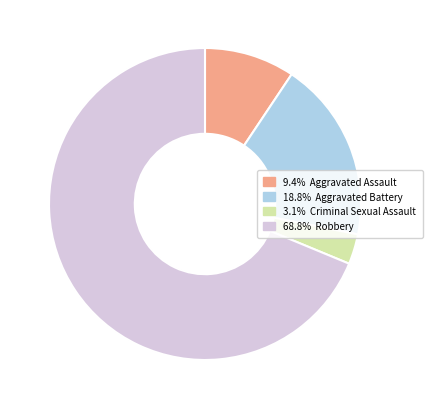

Is there a majority slice in this chart?

Yes